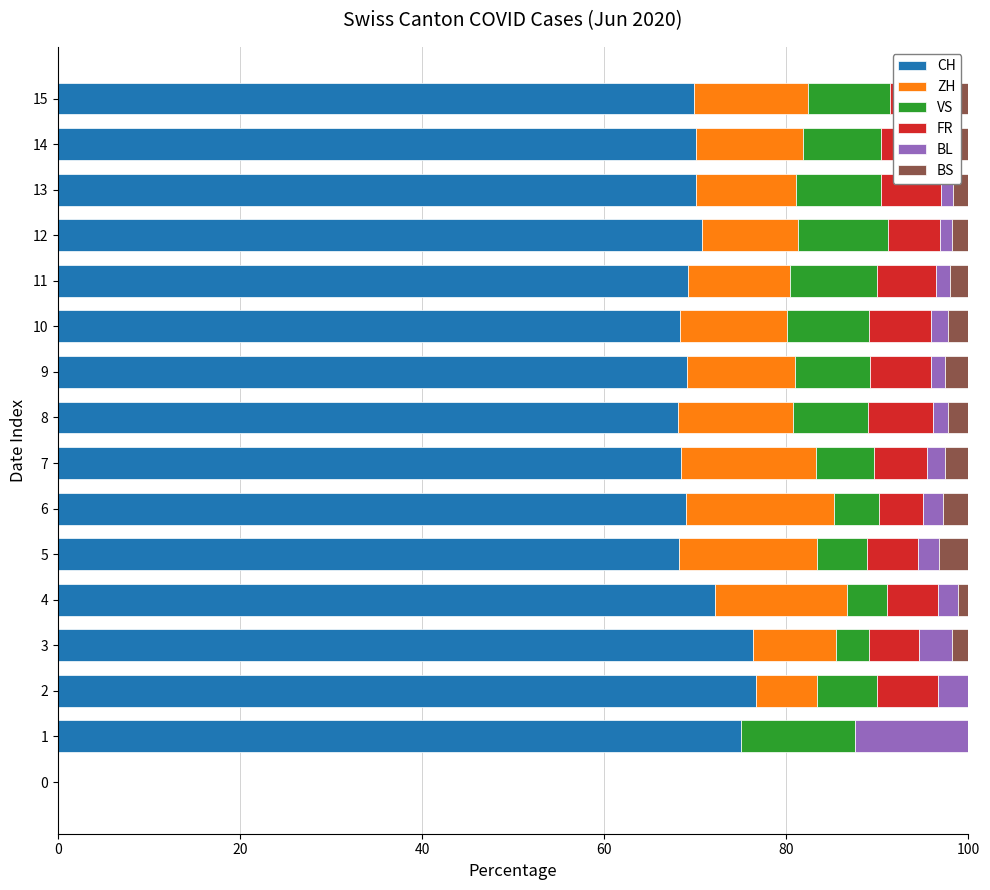

The CH series shows 70.8 at 12. True or false?

True